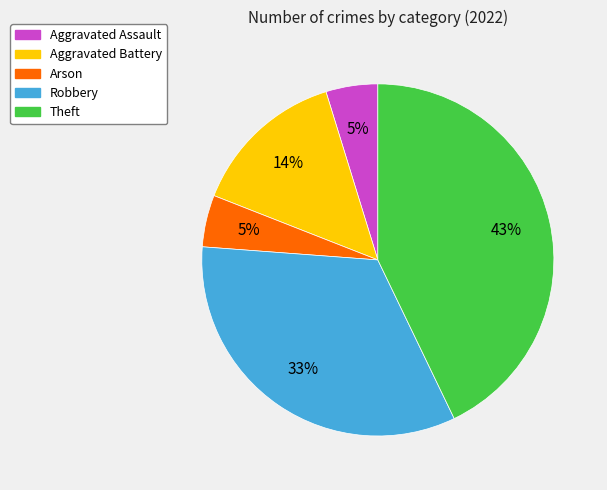

Which category has the biggest portion of the pie?

Theft